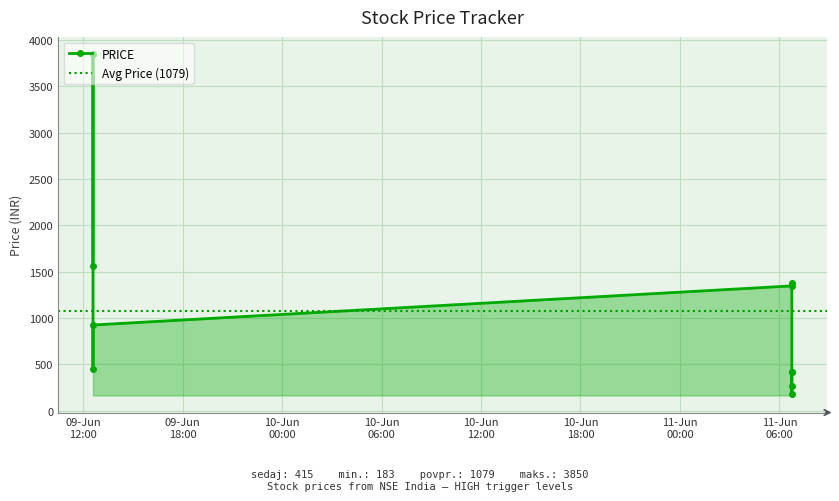

What is the change in value from 2024-06-09 12:35:58 to 2024-06-11 06:44:41?

-3667